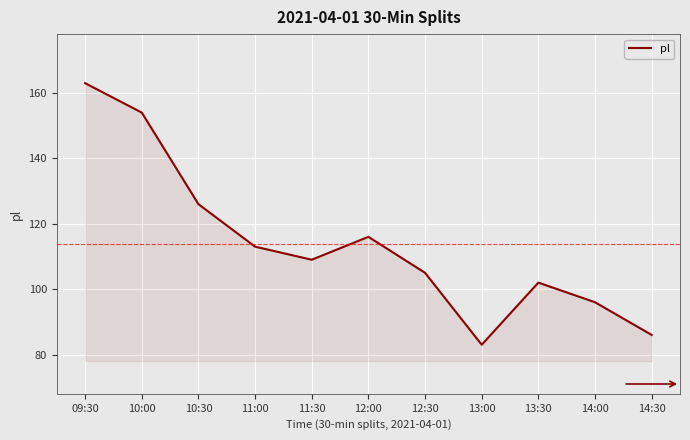

List the labels in order of value, smallest first.

13:00, 14:30, 14:00, 13:30, 12:30, 11:30, 11:00, 12:00, 10:30, 10:00, 09:30